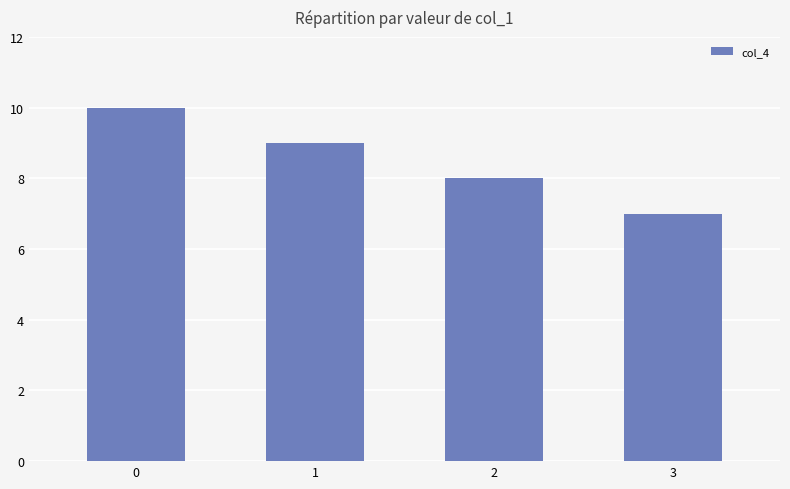

What is the difference between the maximum and second lowest values?

2